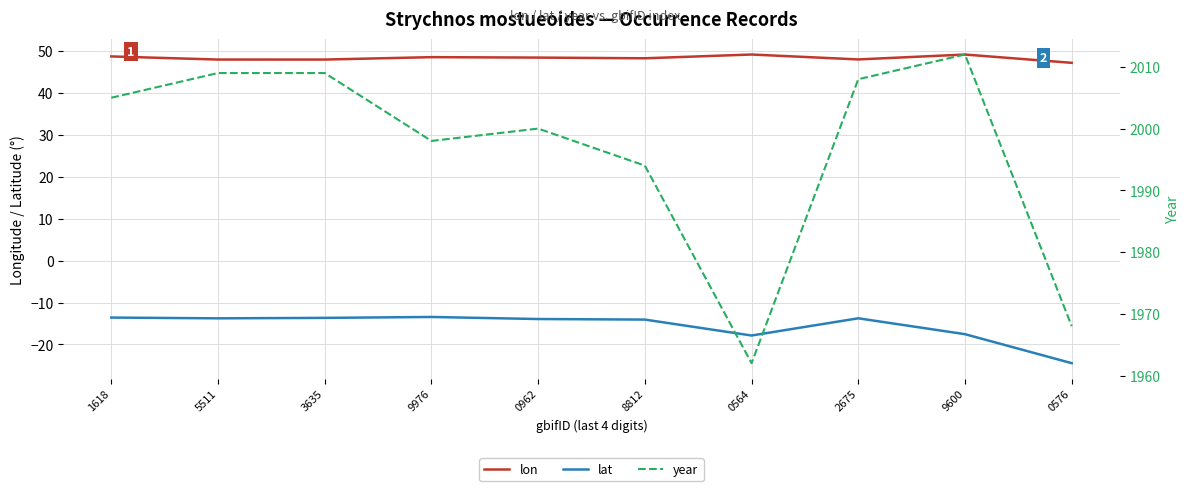

What is the sum of the year values at 1618 and 9976?

4003.0